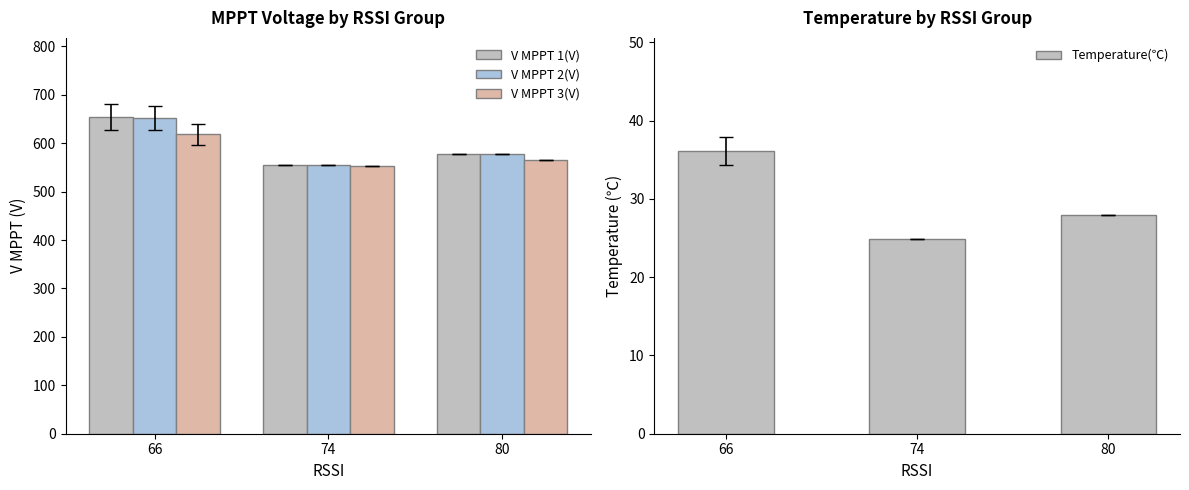

Reading left to right, transcribe all the data shown in this chart.

V MPPT 1(V): 66=653.9	74=554.0	80=577.1
V MPPT 2(V): 66=652.0	74=554.0	80=577.1
V MPPT 3(V): 66=617.9	74=553.8	80=564.6
Temperature(℃): 66=36.1	74=24.9	80=28.0